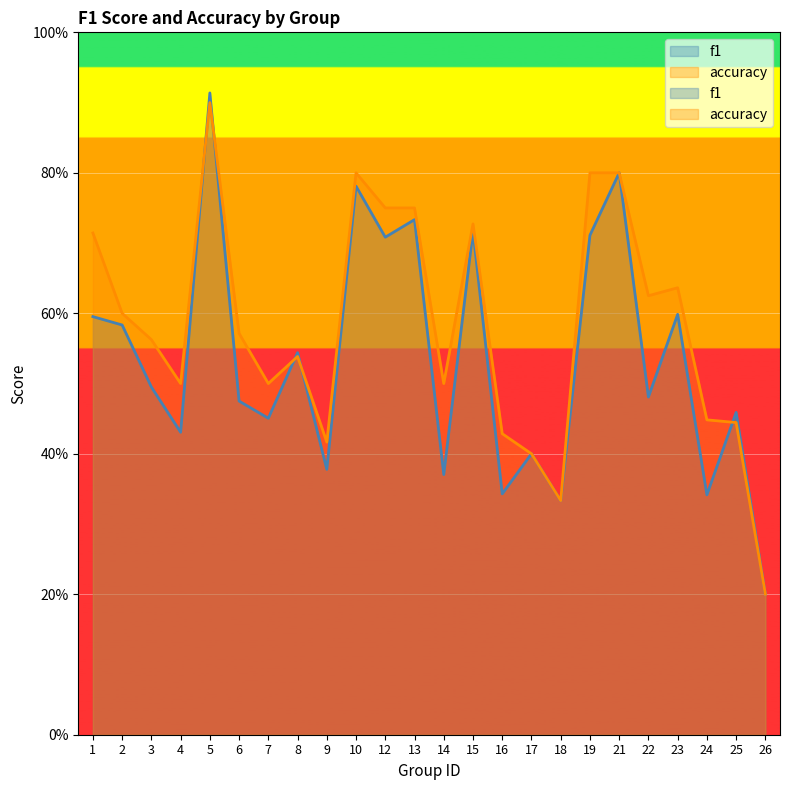

Where is f1 nearest to the value 0?

26